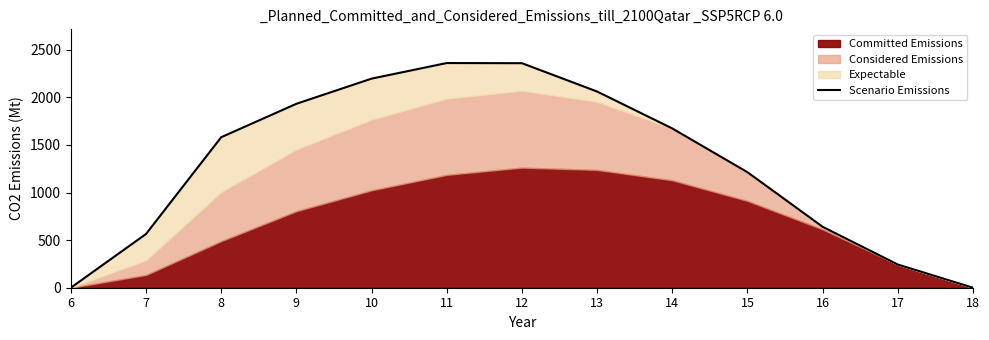

Reading left to right, transcribe all the data shown in this chart.

6=0.0	7=564.5	8=1580.7	9=1931.6	10=2195.8	11=2359.7	12=2358.0	13=2060.5	14=1672.7	15=1213.3	16=639.9	17=243.5	18=0.0